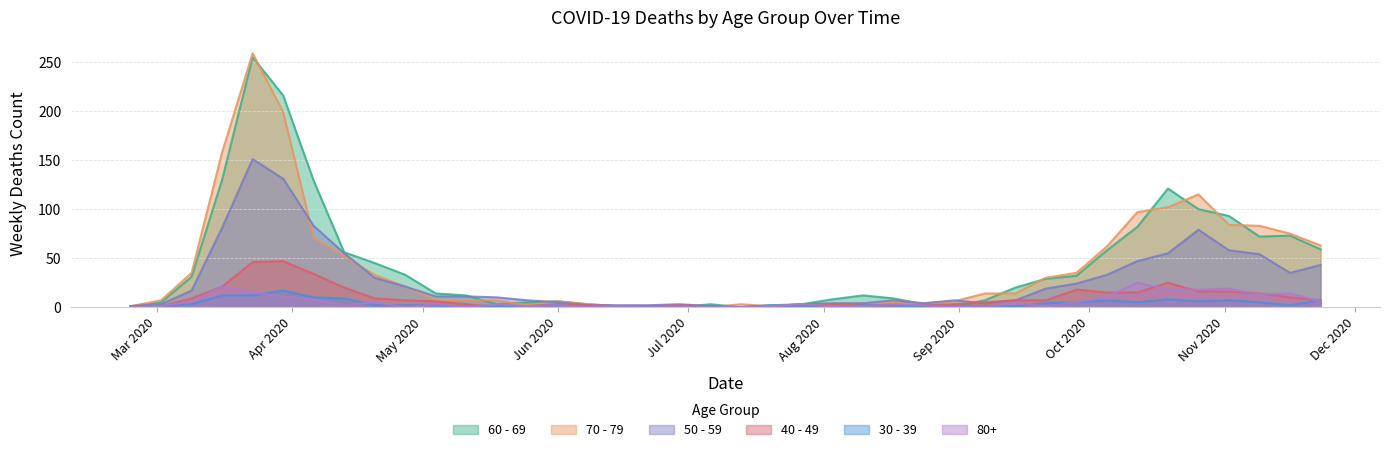

Does the chart display data point markers on the line(s)?

No